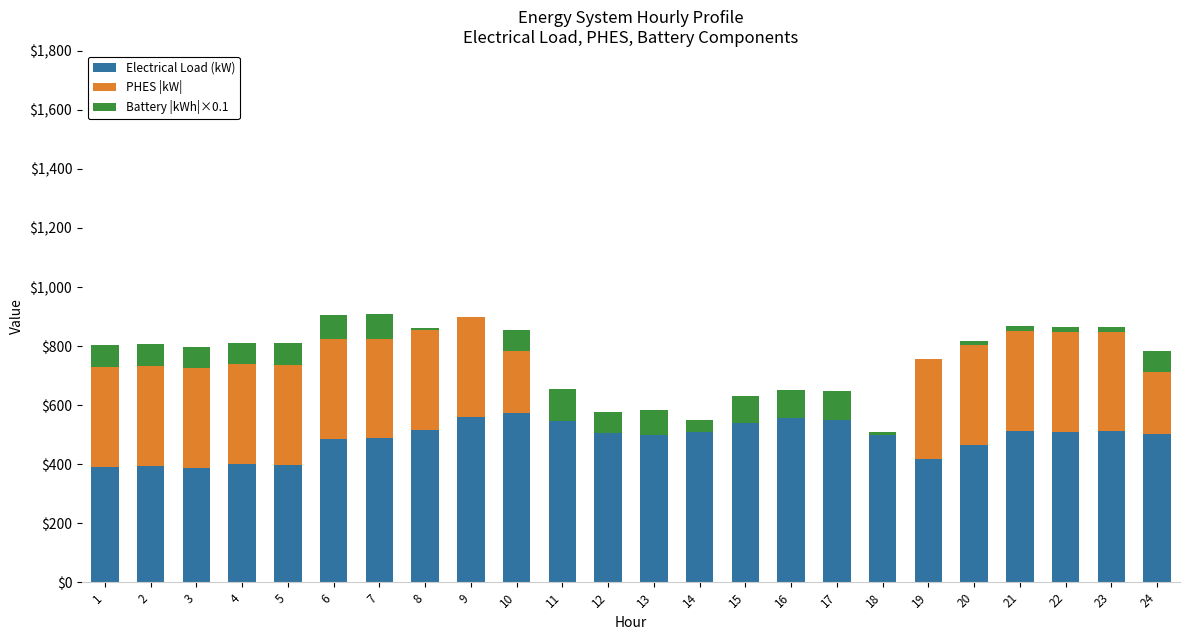

What is the maximum value for Electrical Load (kW)?

571.9